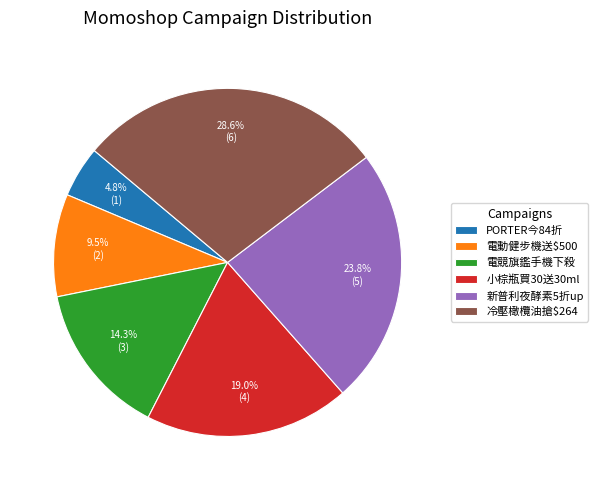

Is there a majority slice in this chart?

No